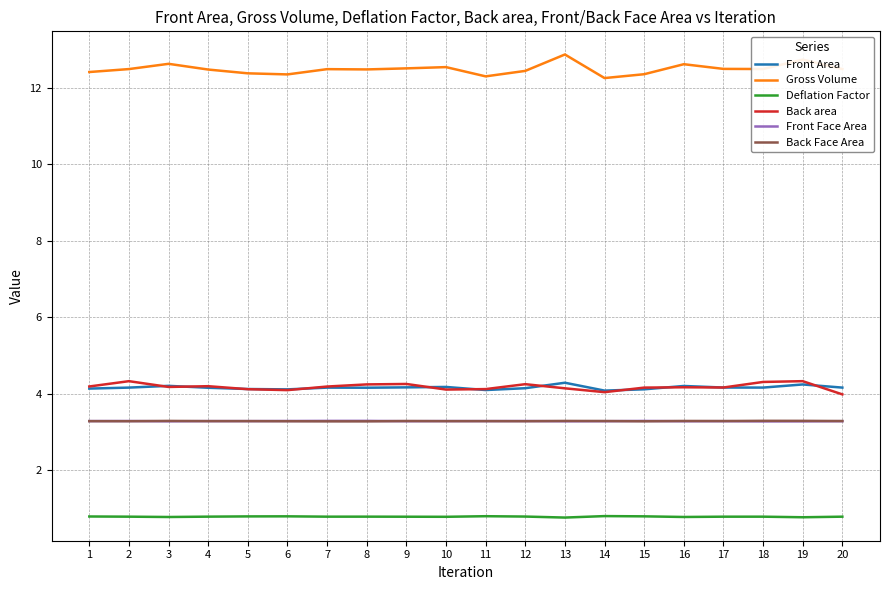

Is it true that Gross Volume equals 12.5 at 8?

True